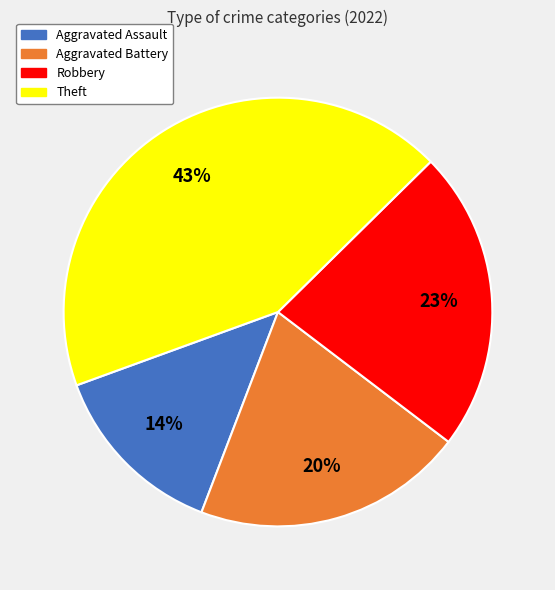

Is Aggravated Assault the majority of the pie?

No